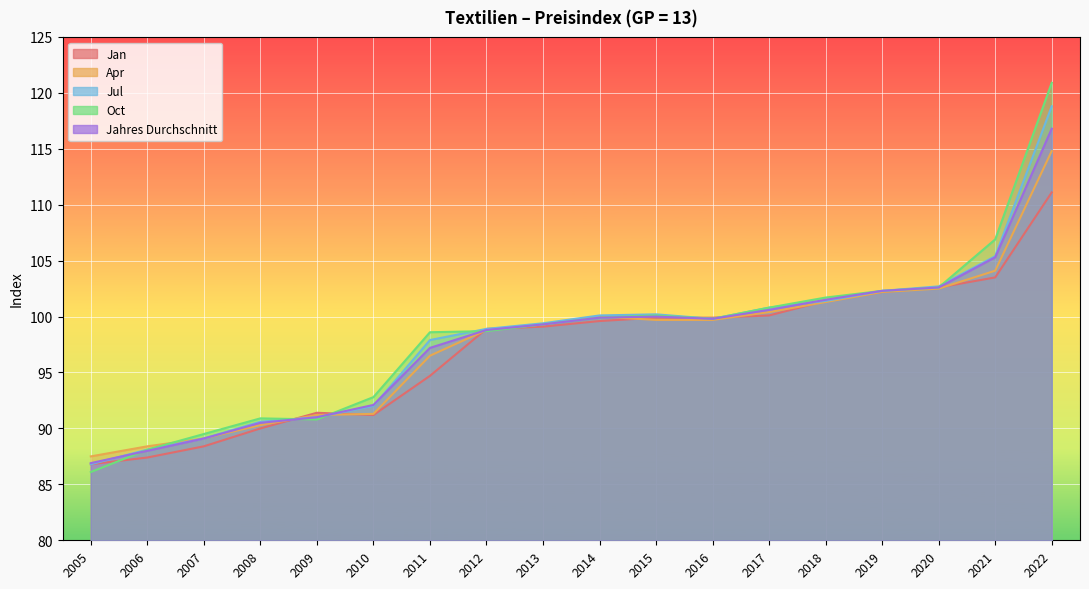

What is the sum of all Jan values?

1748.2